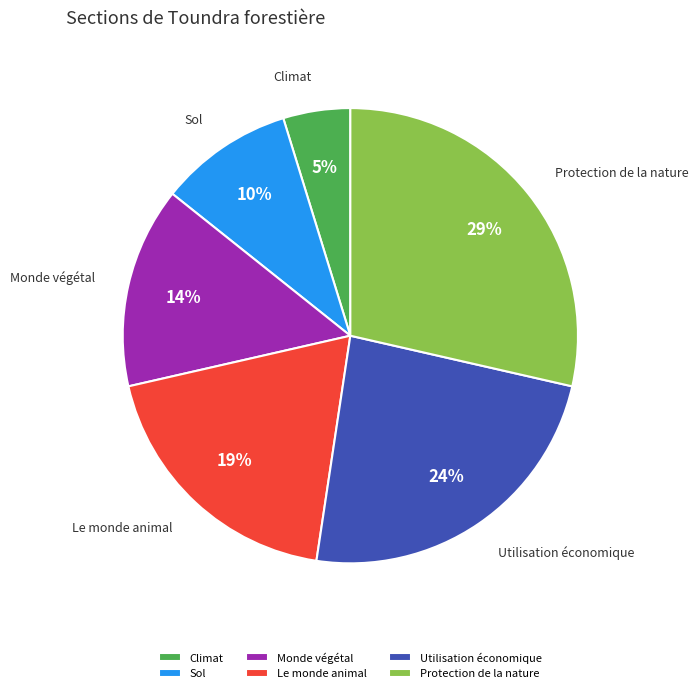

Which slice is the smallest?

Climat